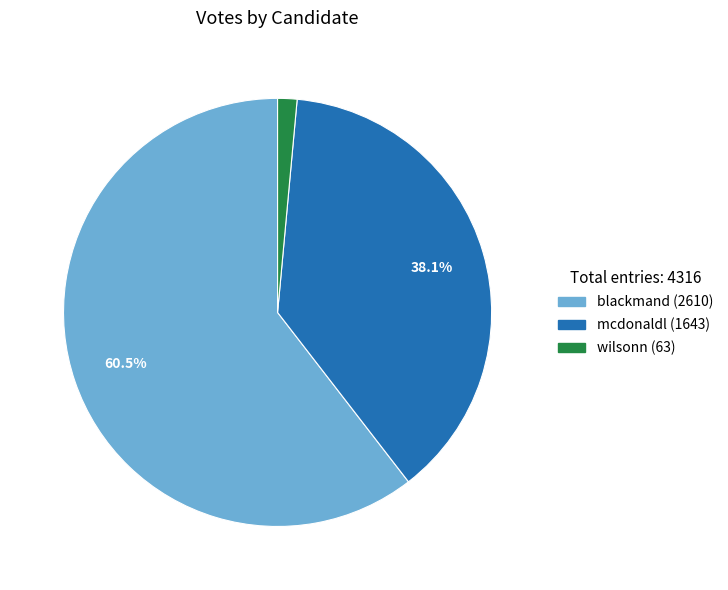

Do blackmand and wilsonn together represent more than half of the pie?

Yes